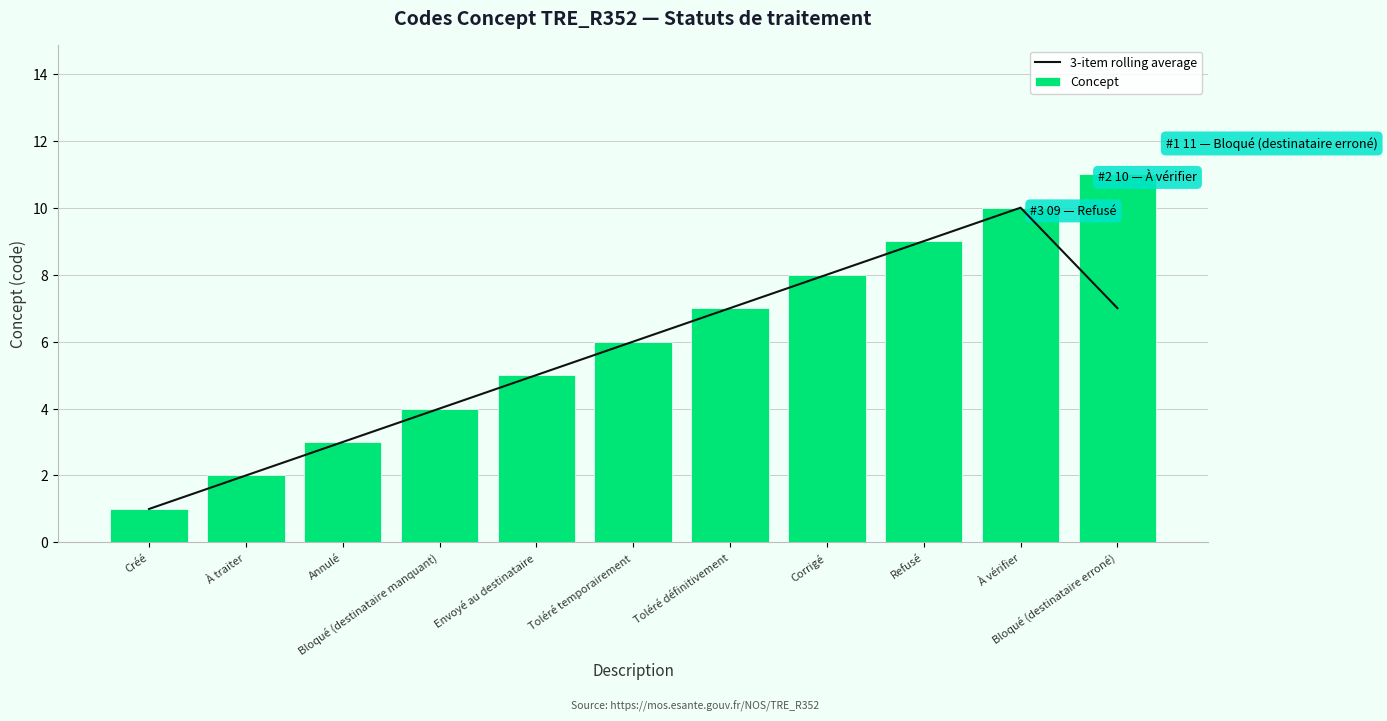

At how many categories does at least one series exceed 8?

3